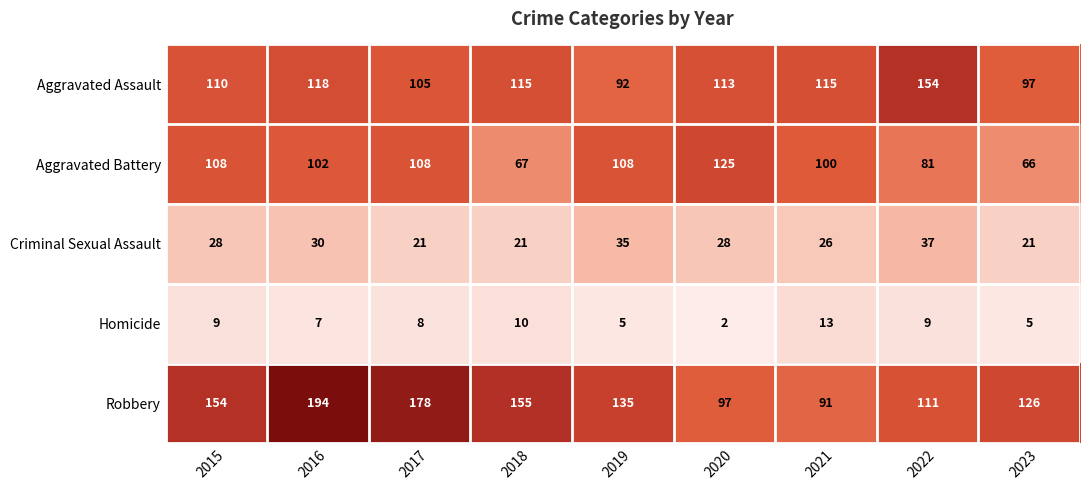

At how many categories does at least one series exceed 103?

9